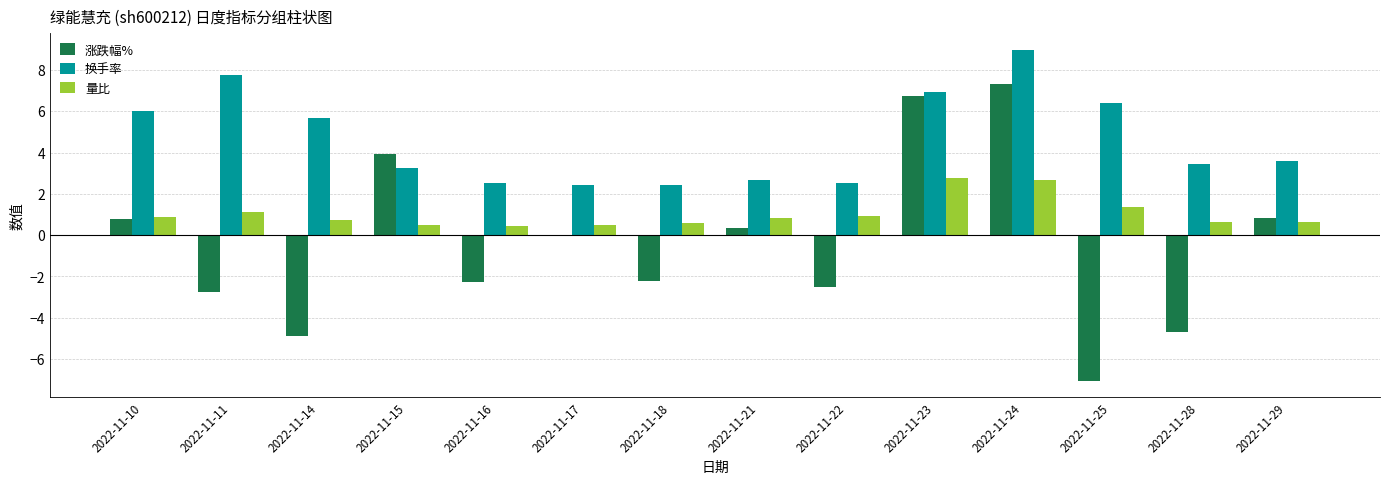

How many data points in 换手率 are above 3?

9